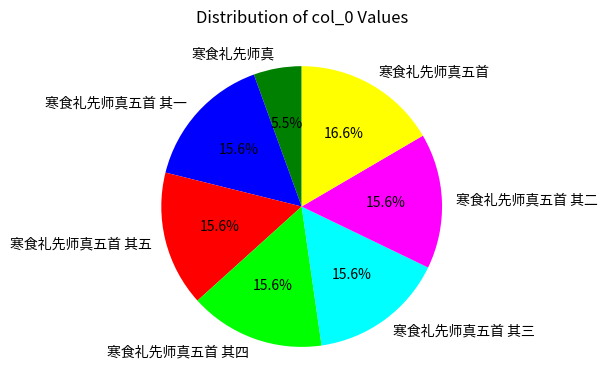

The 寒食礼先师真五首 其二 slice represents 6% of the pie. True or false?

False